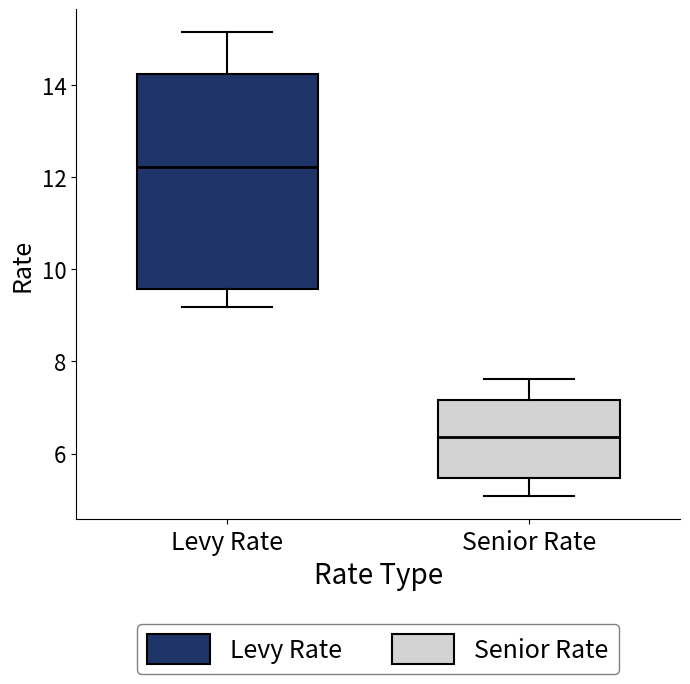

Reading left to right, transcribe this box plot: for each box, give where its median line is, the range the box spans, and where its two whiskers end, as read against the y-axis. The values are not printed on the chart, so give them approximately, as read against the axis.

Levy Rate: median 12.2, box 9.6 to 14.2, whiskers 9.2 to 15.2
Senior Rate: median 6.4, box 5.4 to 7.2, whiskers 5.0 to 7.6